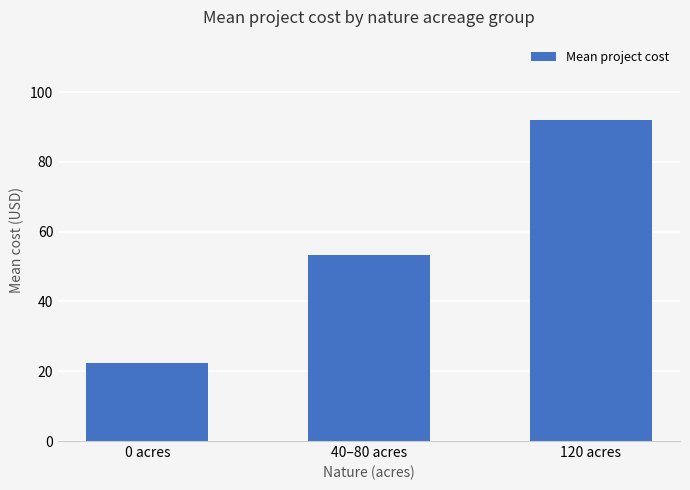

Are the bars grouped side by side (vs. stacked)?

No